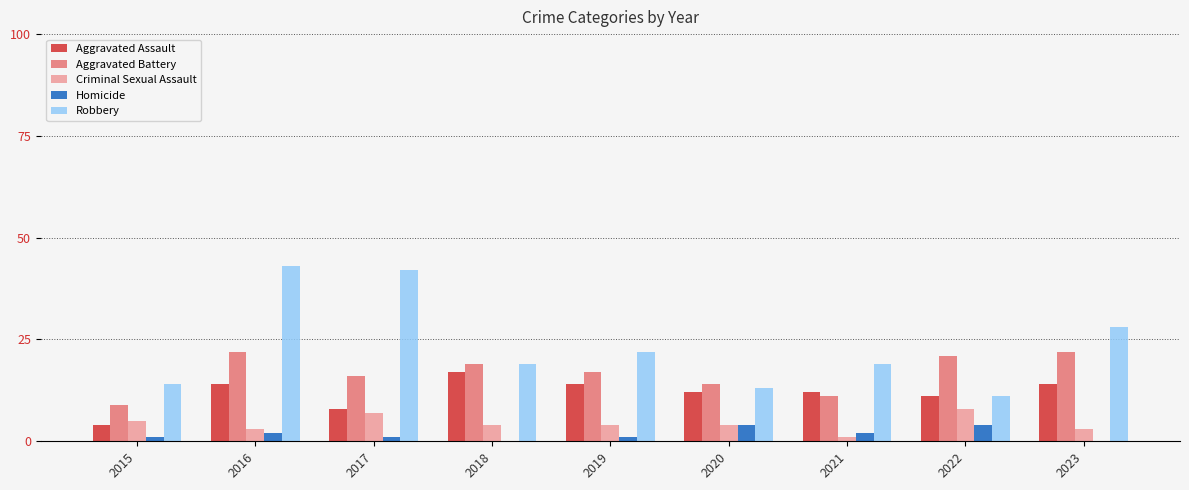

Reading left to right, extract all data points from this chart.

Aggravated Assault: 2015=4	2016=14	2017=8	2018=17	2019=14	2020=12	2021=12	2022=11	2023=14
Aggravated Battery: 2015=9	2016=22	2017=16	2018=19	2019=17	2020=14	2021=11	2022=21	2023=22
Criminal Sexual Assault: 2015=5	2016=3	2017=7	2018=4	2019=4	2020=4	2021=1	2022=8	2023=3
Homicide: 2015=1	2016=2	2017=1	2018=0	2019=1	2020=4	2021=2	2022=4	2023=0
Robbery: 2015=14	2016=43	2017=42	2018=19	2019=22	2020=13	2021=19	2022=11	2023=28